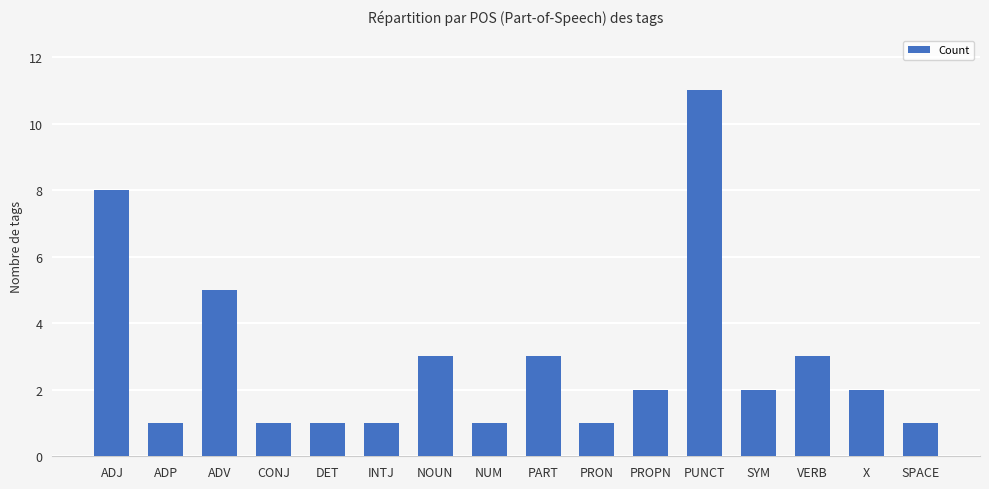

Approximately how many times larger is the value at INTJ compared to ADP?

1.0